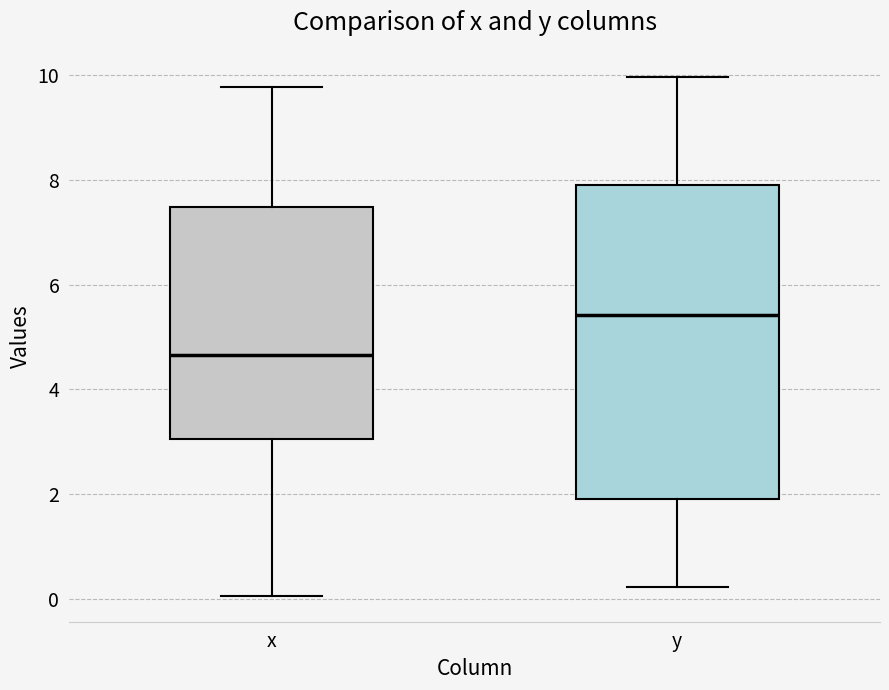

Which box's median line is the highest?

y